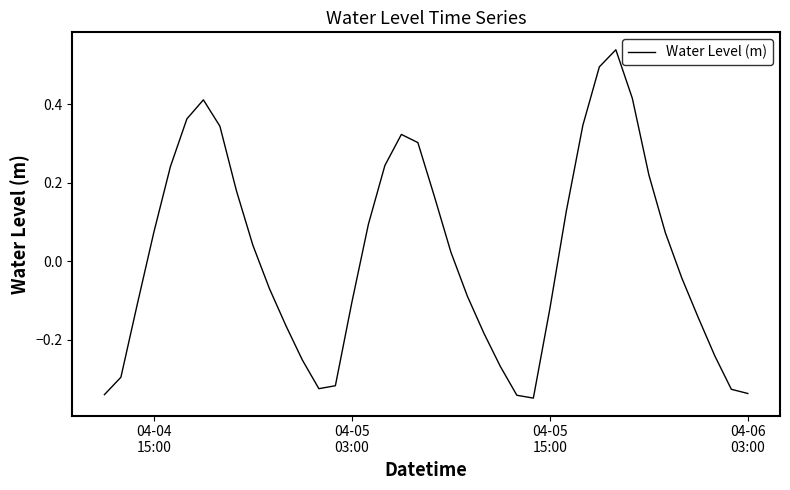

What is the difference between the maximum and minimum values?

0.9